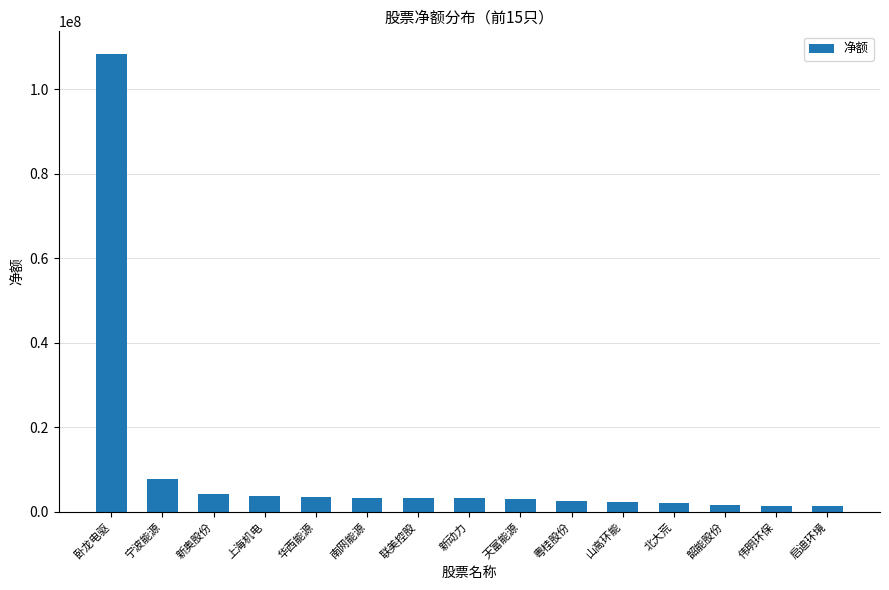

What is the smallest value displayed?

1244025